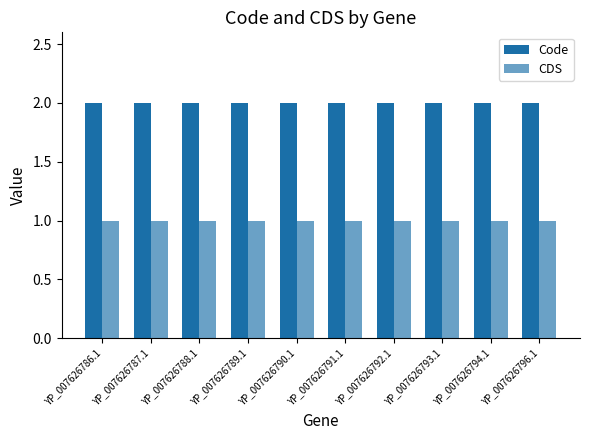

How many groups of bars are there?

10